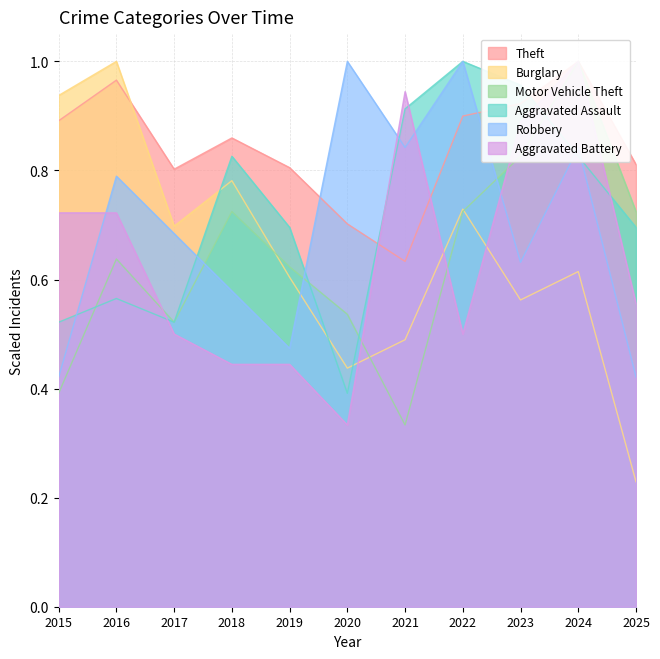

What is the average value of the Burglary series?

0.6